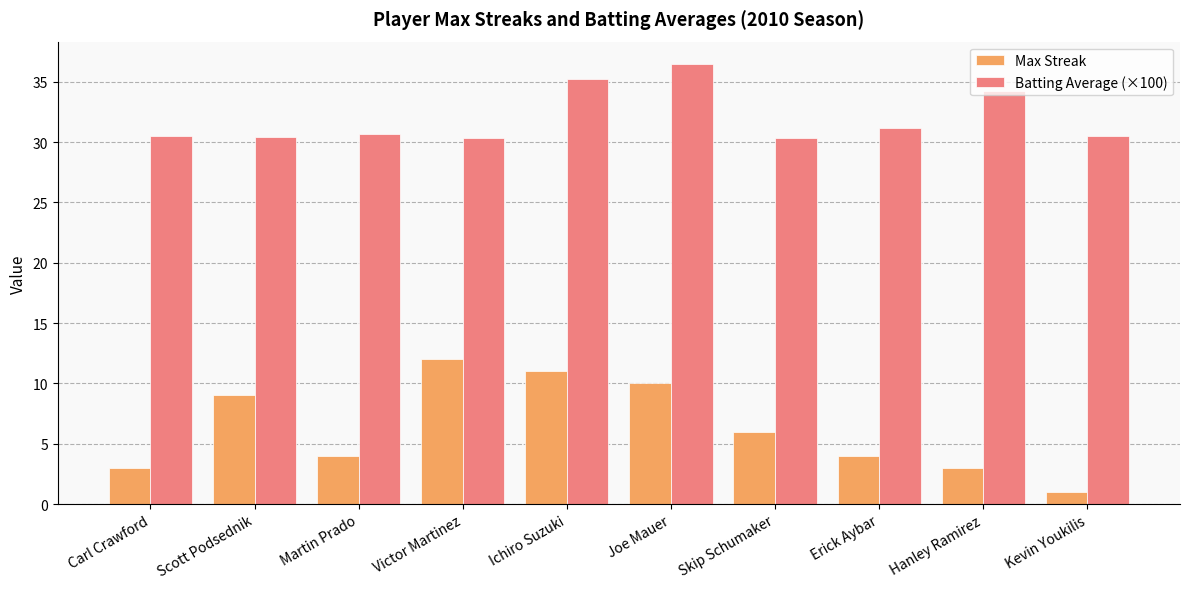

What is the average value of the Max Streak series?

6.3